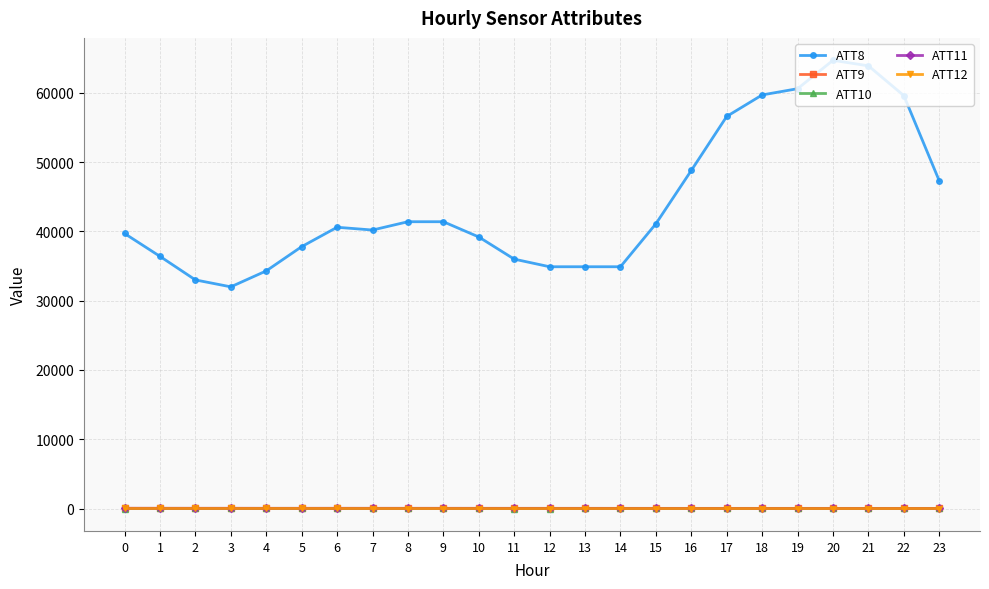

What is the value of the ATT11 point at the 8th from the left?

27.9